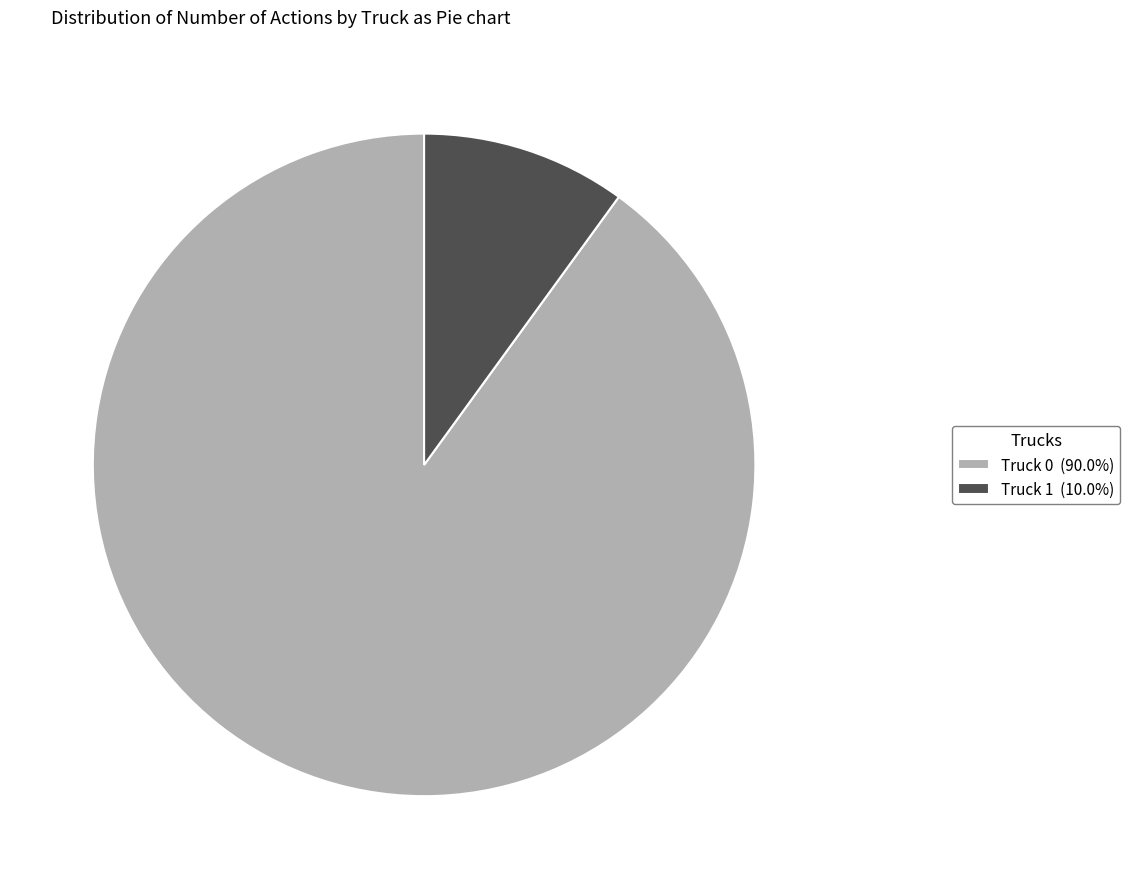

Approximately how many times larger is the value at Truck 1 compared to Truck 0?

0.1